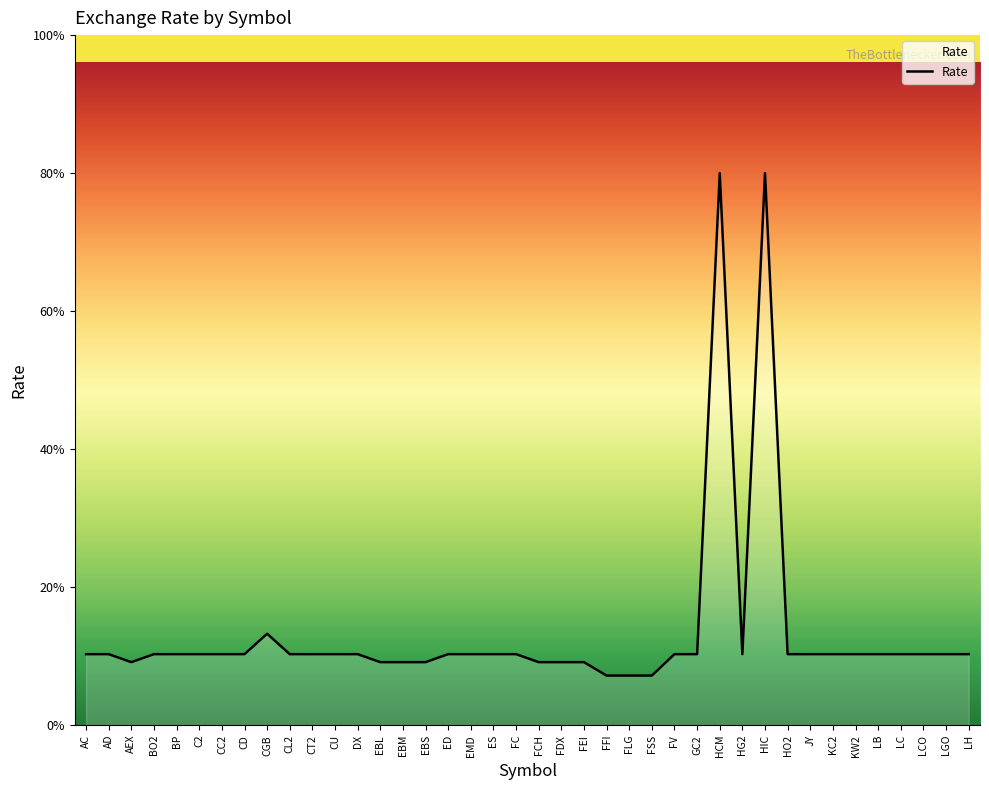

Where is the first local minimum?

AEX